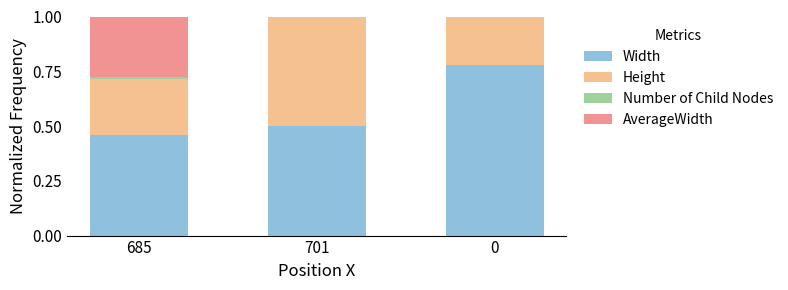

Is it true that Width equals 0.7 at 685?

False